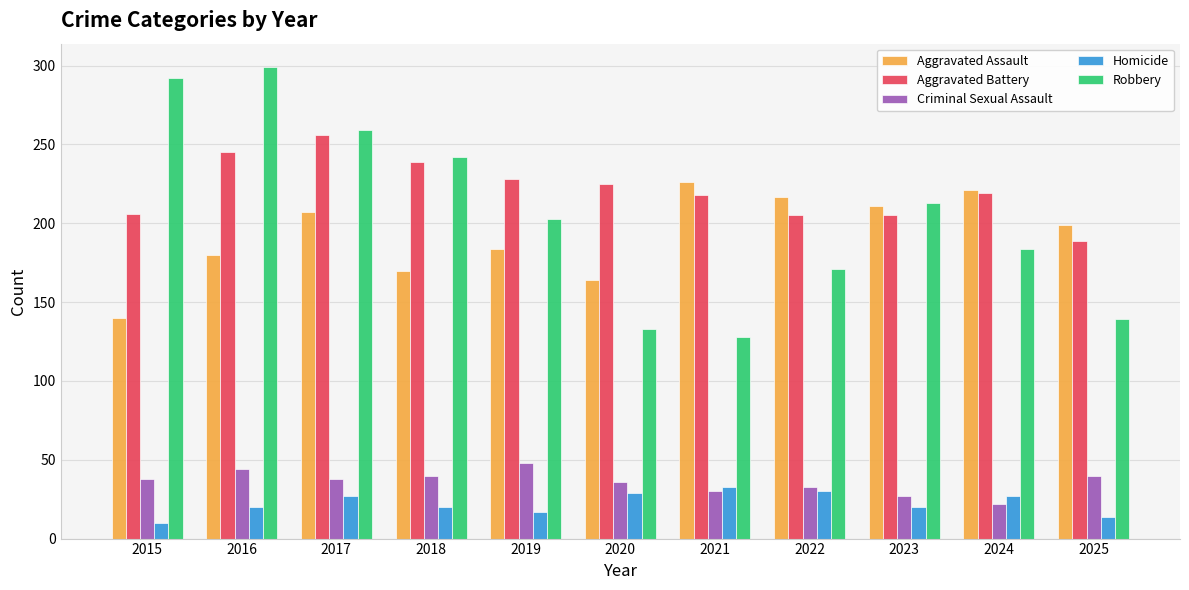

Between 2024 and 2025, which series saw the biggest shift?

Robbery